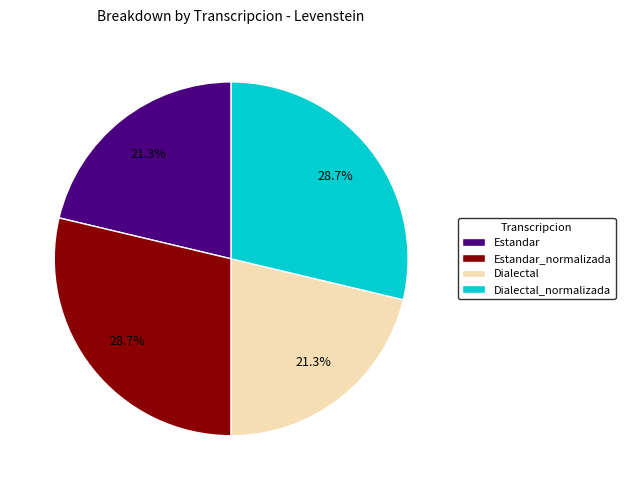

To the nearest percent, what percentage of the pie is Dialectal?

21%